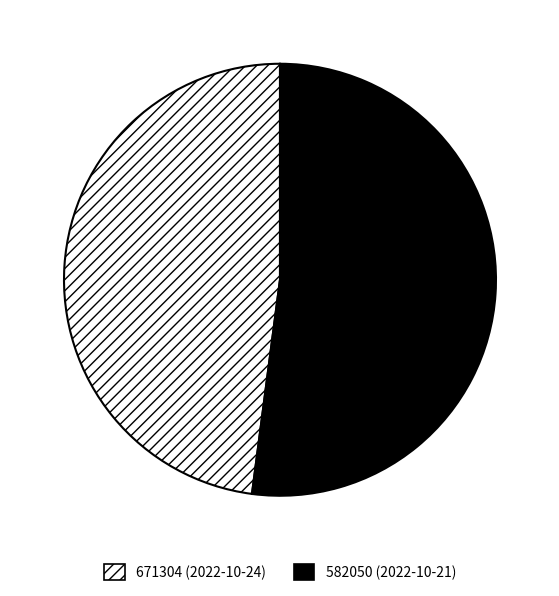

How many segments does this pie chart have?

2